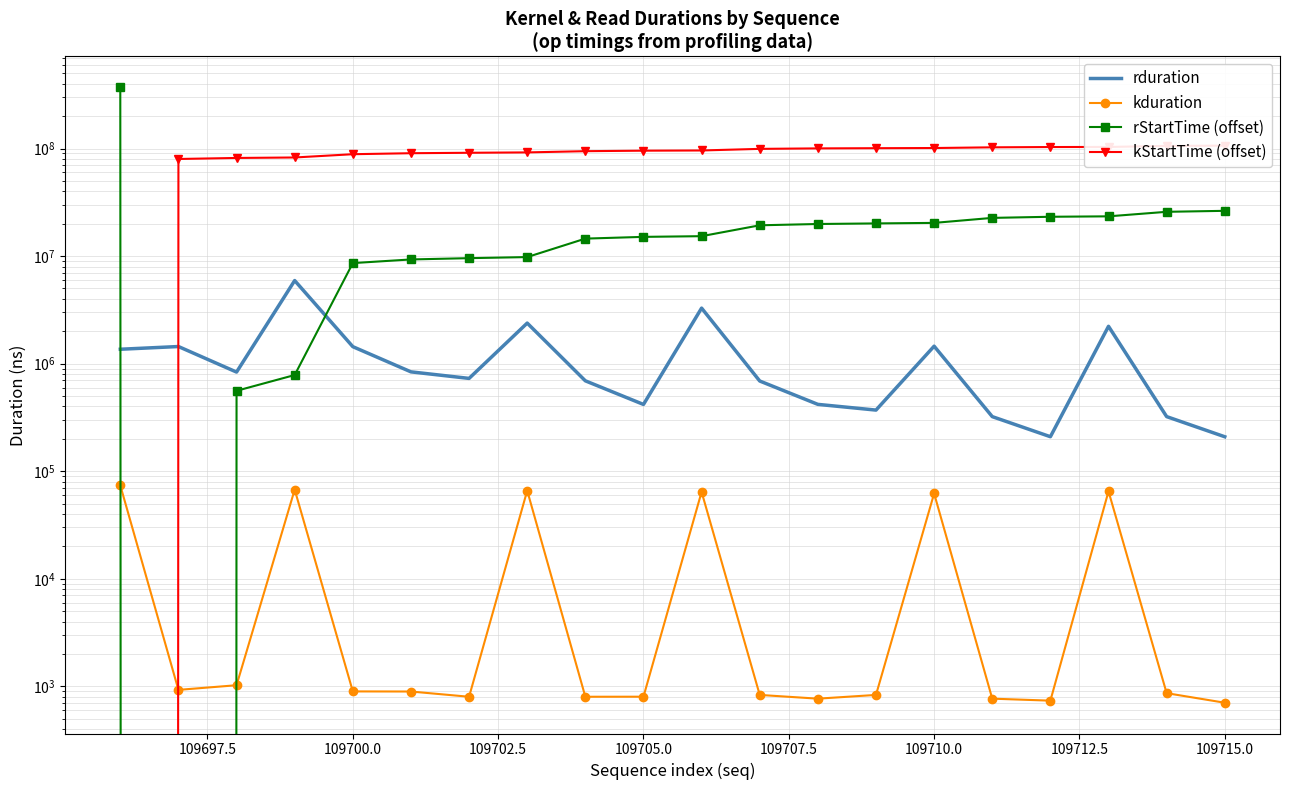

True or false: kduration and rduration intersect in this chart.

False